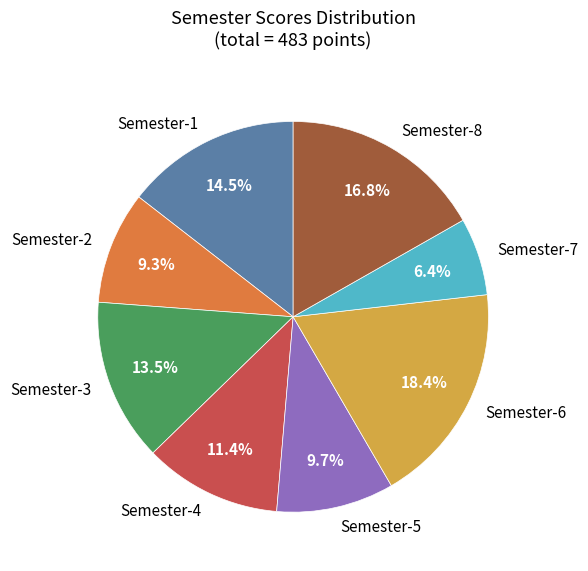

What percentage is the Semester-8 slice, to the nearest percent?

17%